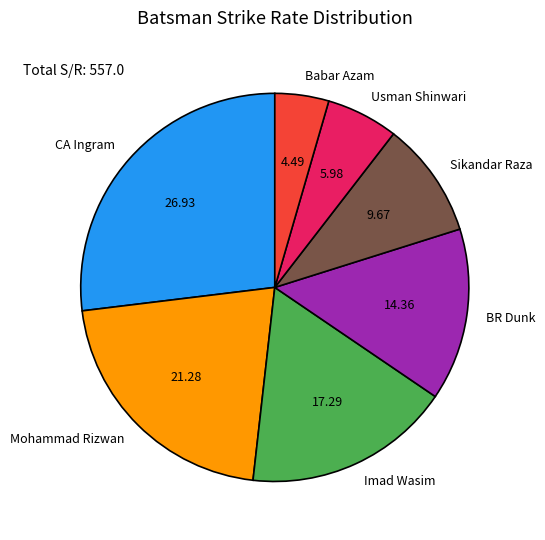

Is the sum of Sikandar Raza and Usman Shinwari greater than half?

No